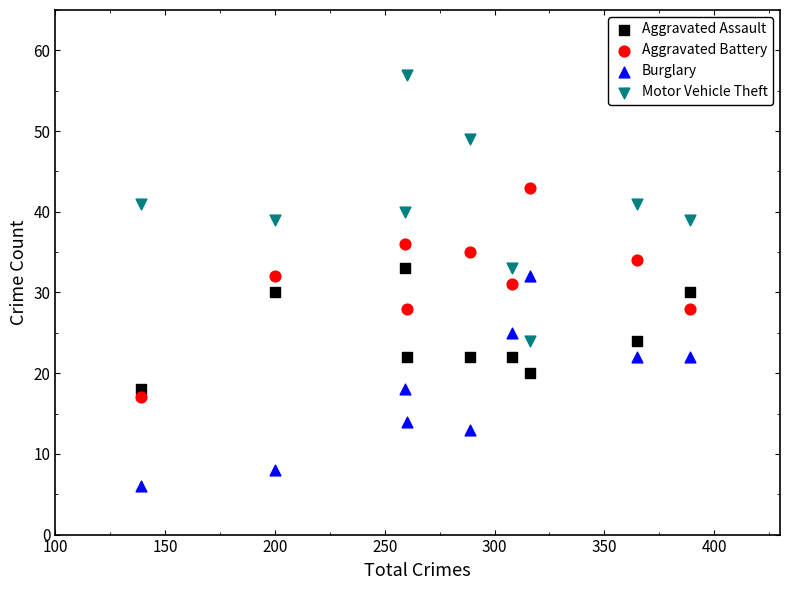

Which series has the widest spread of Y values?

Motor Vehicle Theft